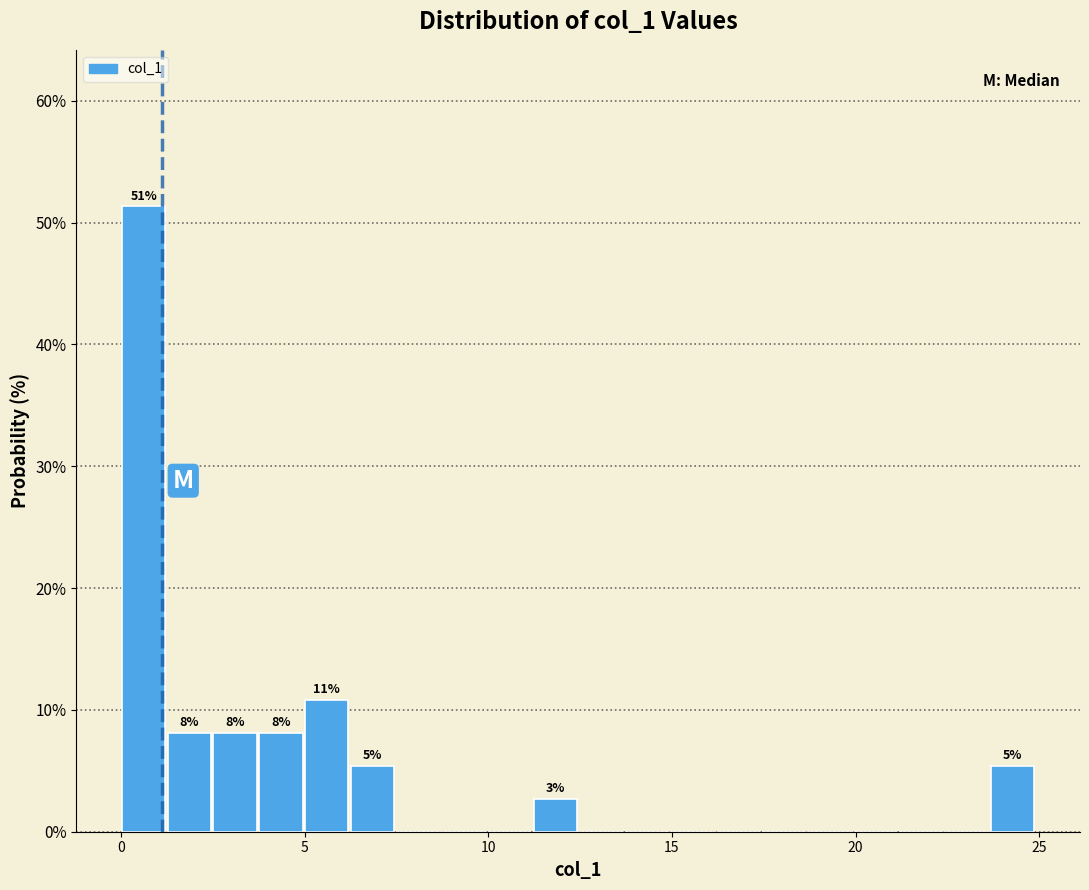

Around what value on the x-axis is the tallest bar? Give the approximate position of its centre, as read against the axis.

0.5